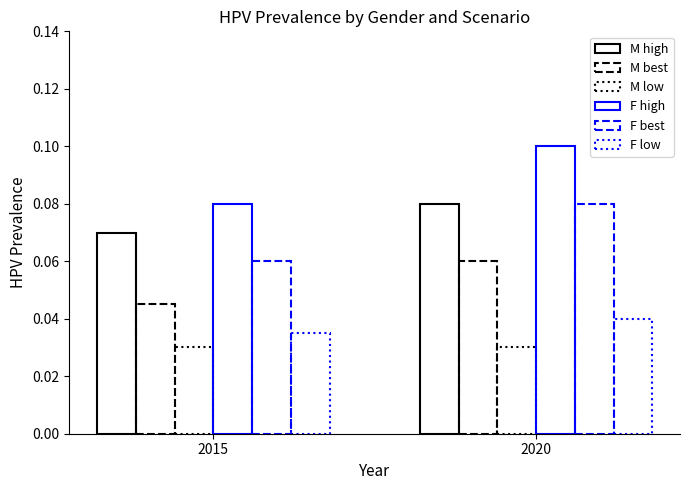

Where is F high nearest to the value 0?

2015